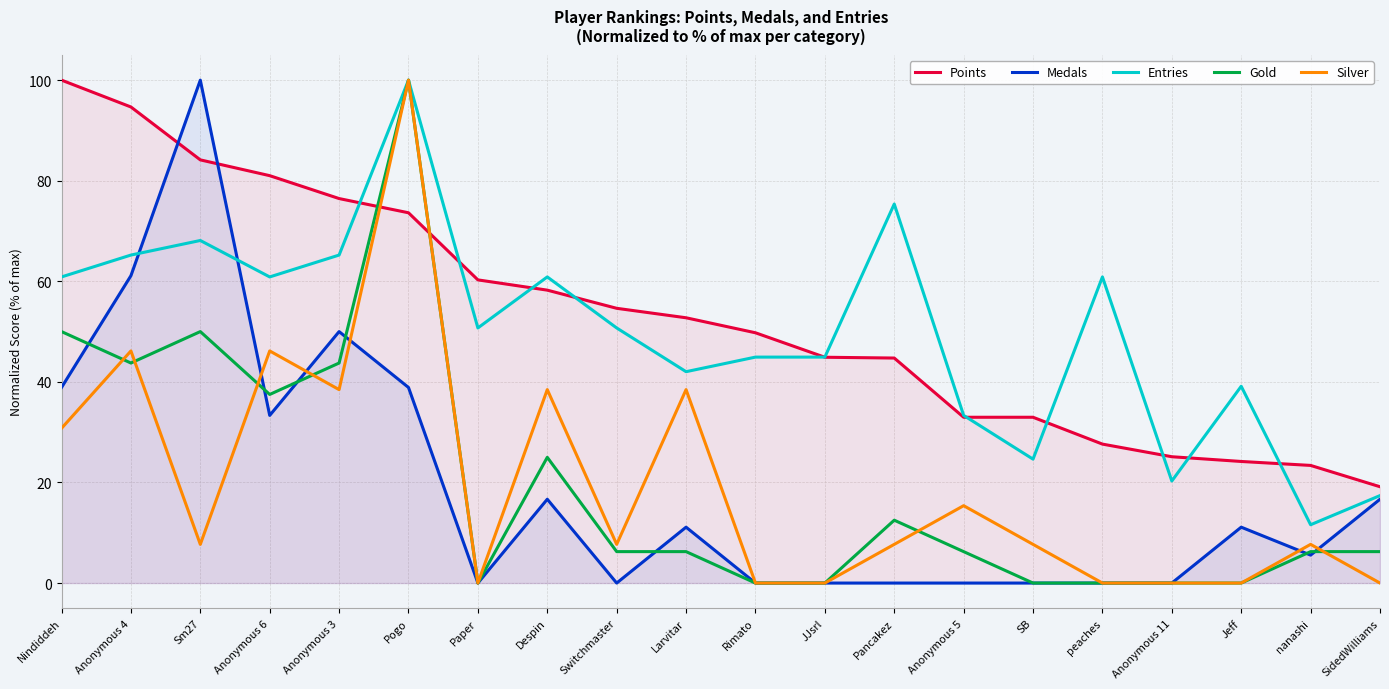

The value of Medals at peaches is -32.9. True or false?

False